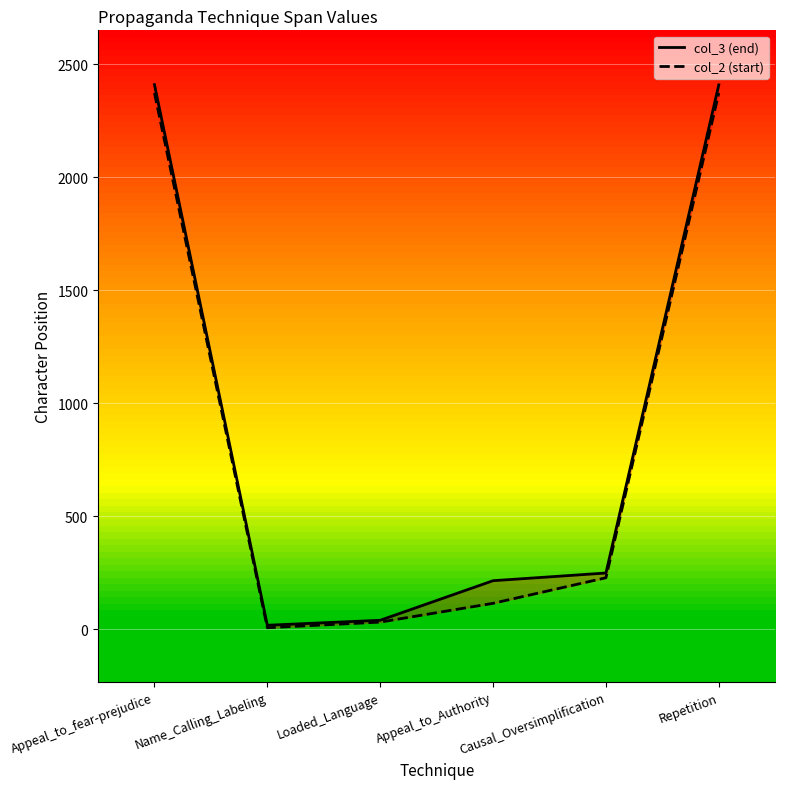

Is it true that col_2 (start) equals 9 at Loaded_Language?

False